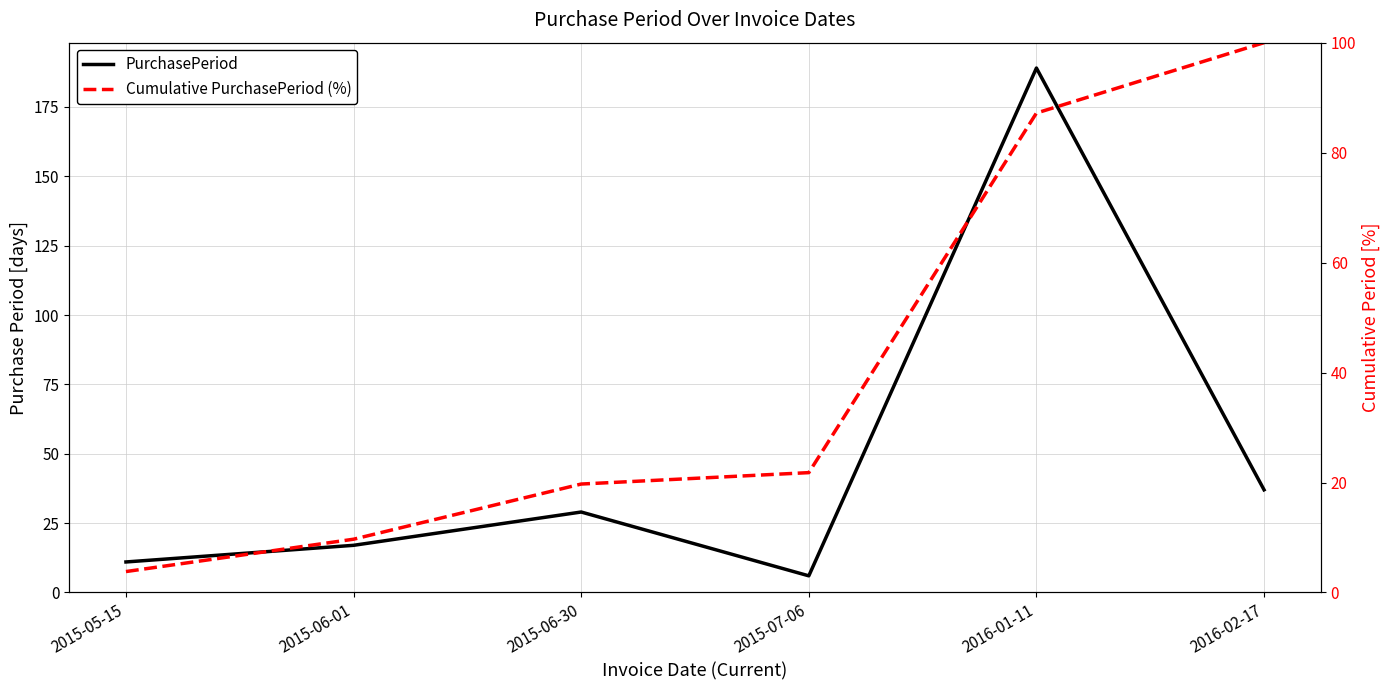

What is the sum of all Cumulative PurchasePeriod (%) values?

242.2